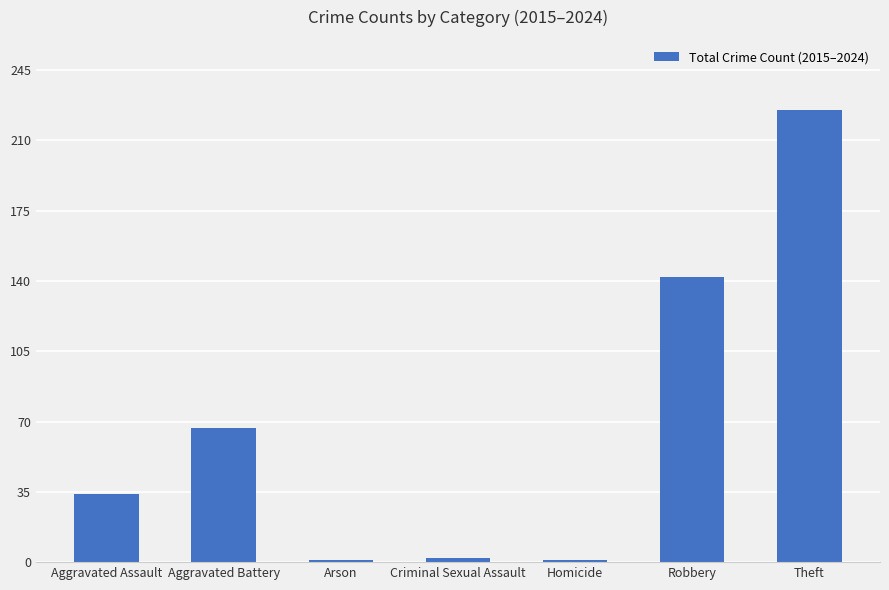

Where is the data nearest to the value 113?

Robbery